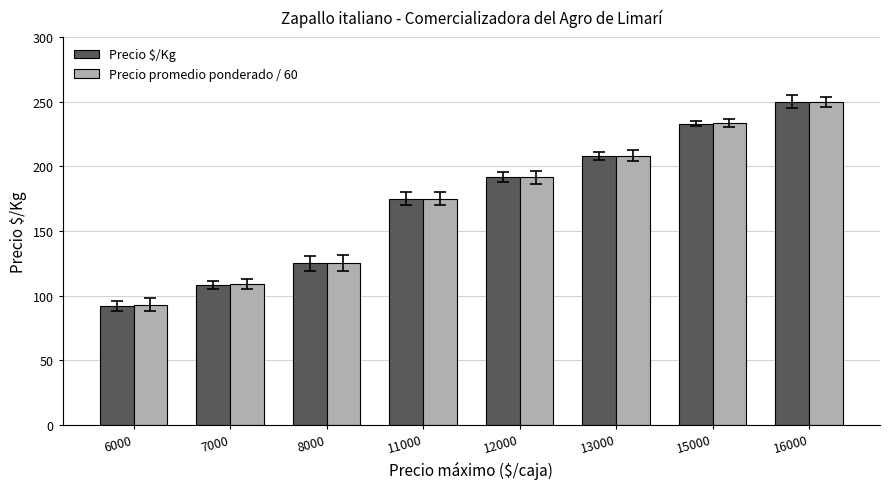

What is the smallest value displayed?

92.0